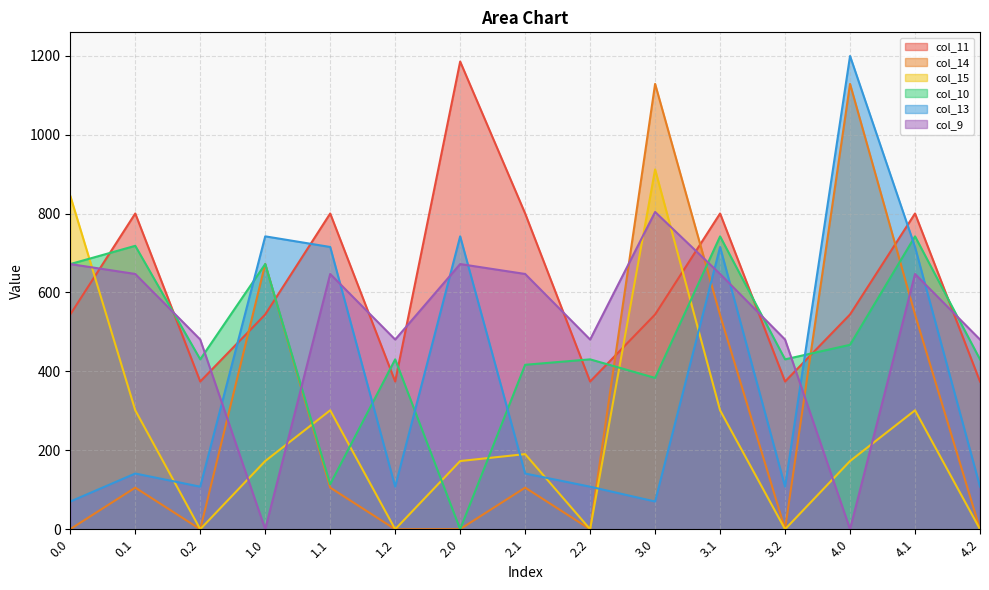

At which category does the chart reach its minimum across all series?

0.2